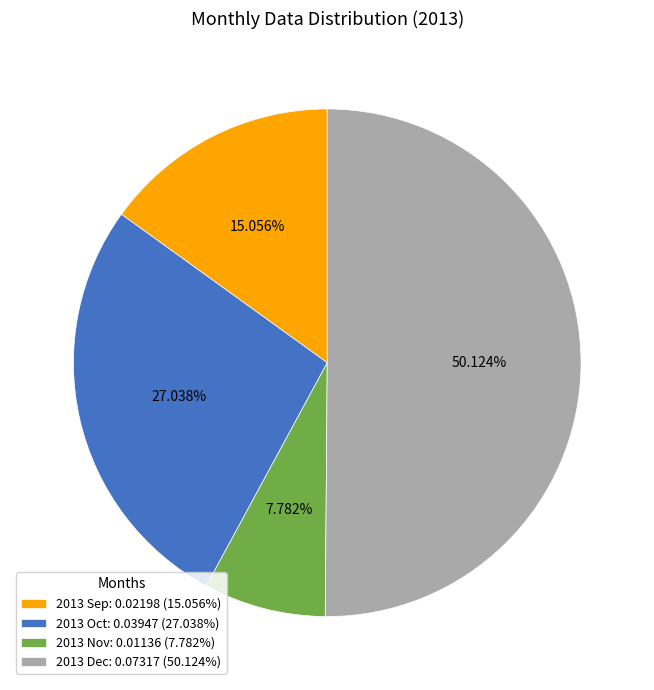

What portion of the pie excludes 2013 Dec?

49.9%